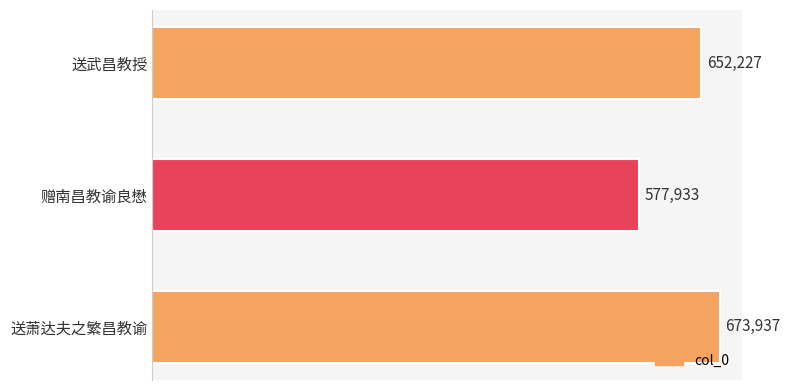

Count the number of categories in the chart.

3